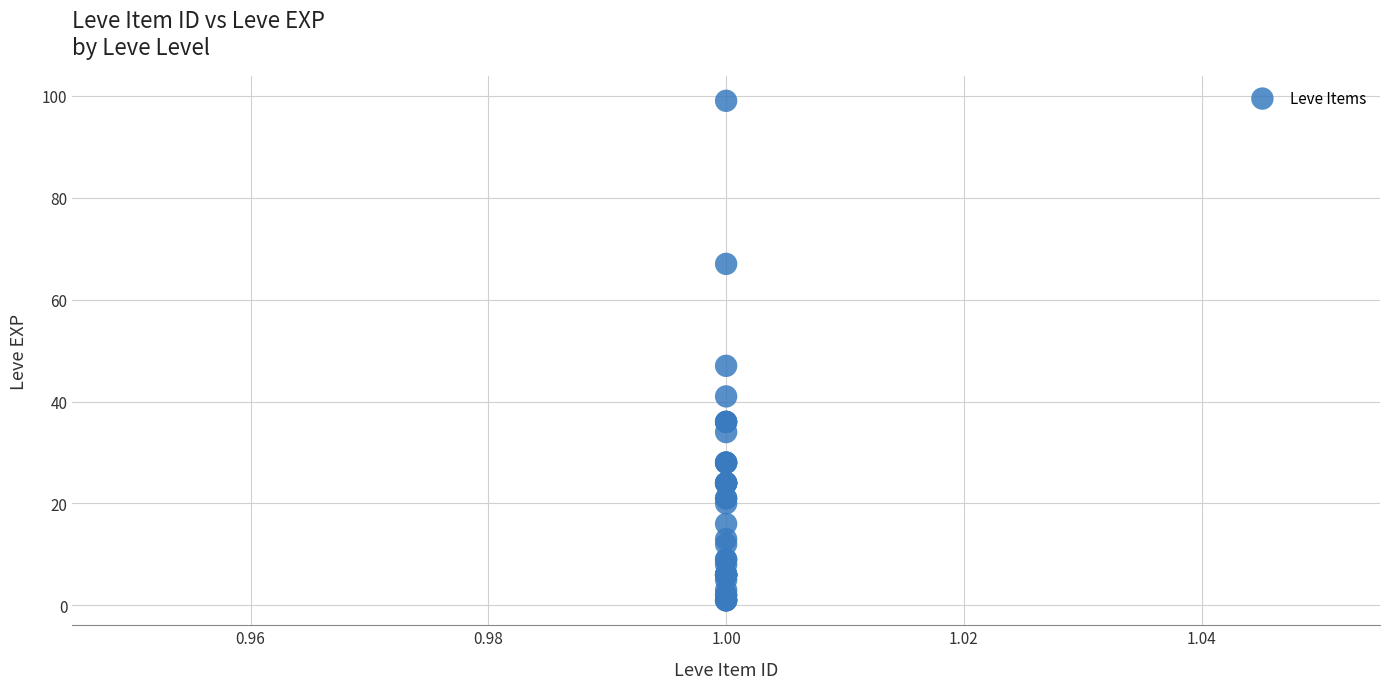

What Y value in the scatter plot is closest to 50?

47